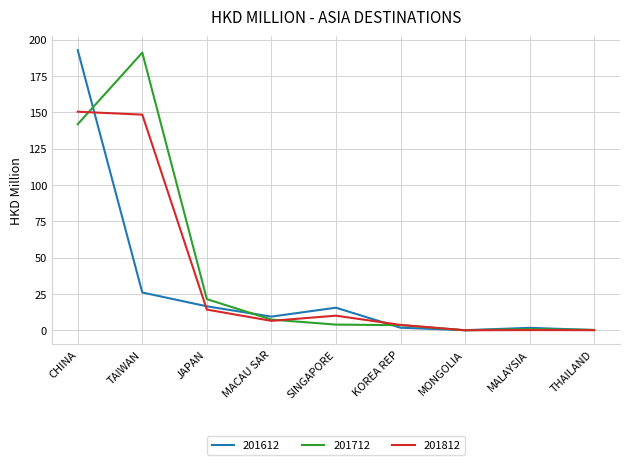

True or false: 201812 has more than 2 interior local peaks.

False